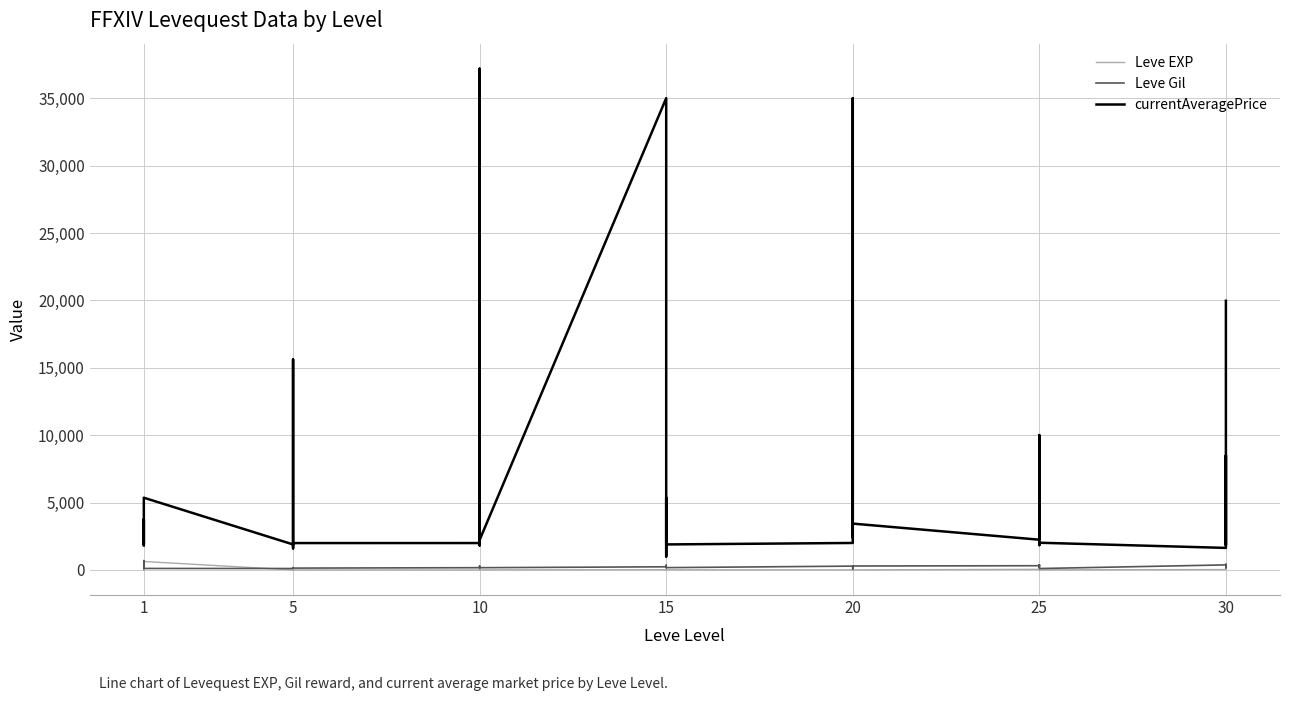

What is the smallest value displayed?

1